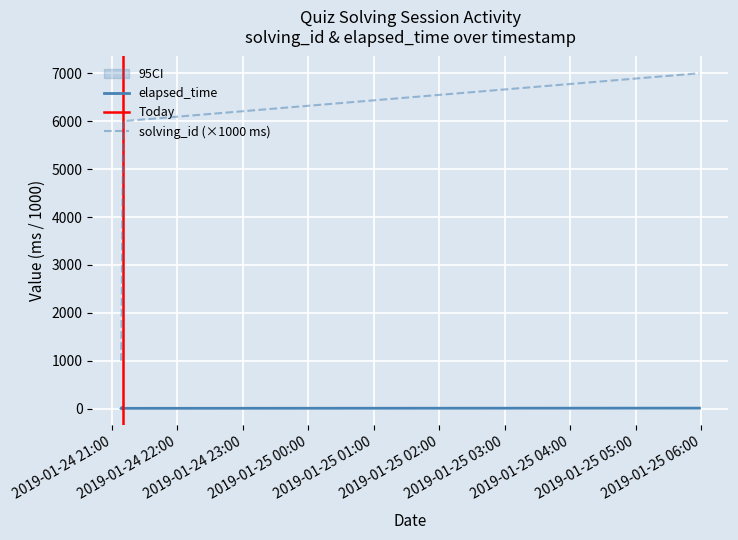

True or false: elapsed_time and solving_id (×1000 ms) cross at least once.

False